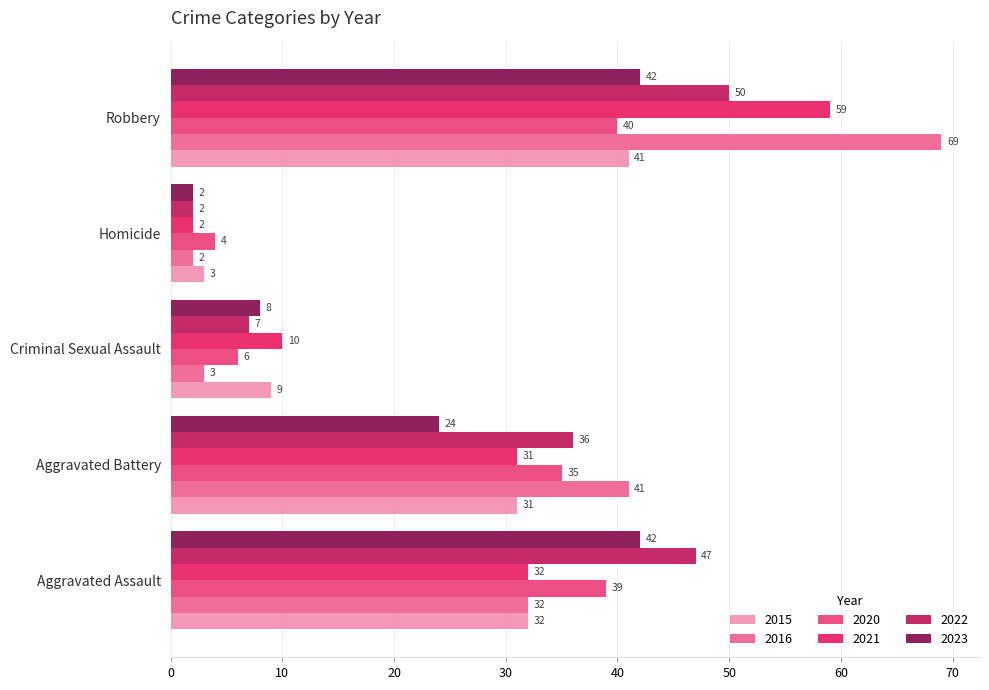

What is the total value across all series at Robbery?

301